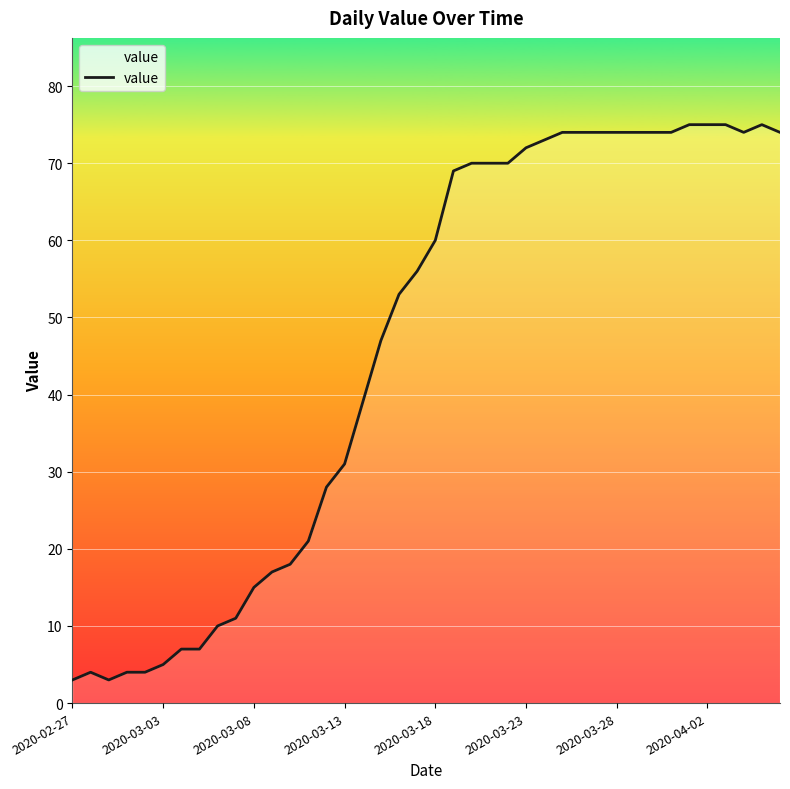

What is the difference between the maximum and minimum values?

72